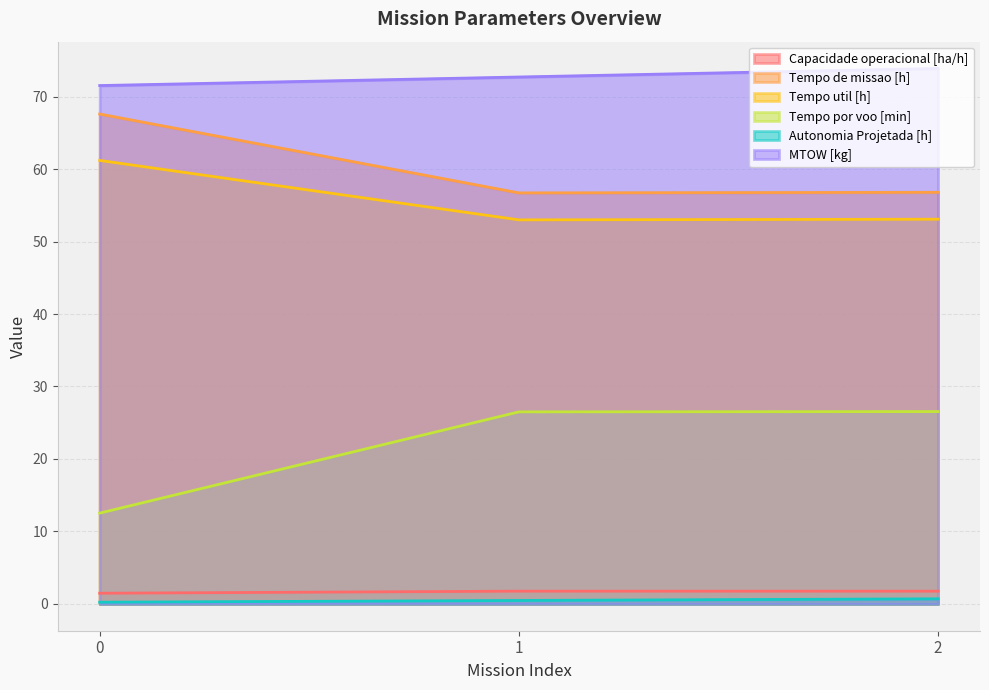

List the series in order of their peak value, lowest first.

Autonomia Projetada [h], Capacidade operacional [ha/h], Tempo por voo [min], Tempo util [h], Tempo de missao [h], MTOW [kg]